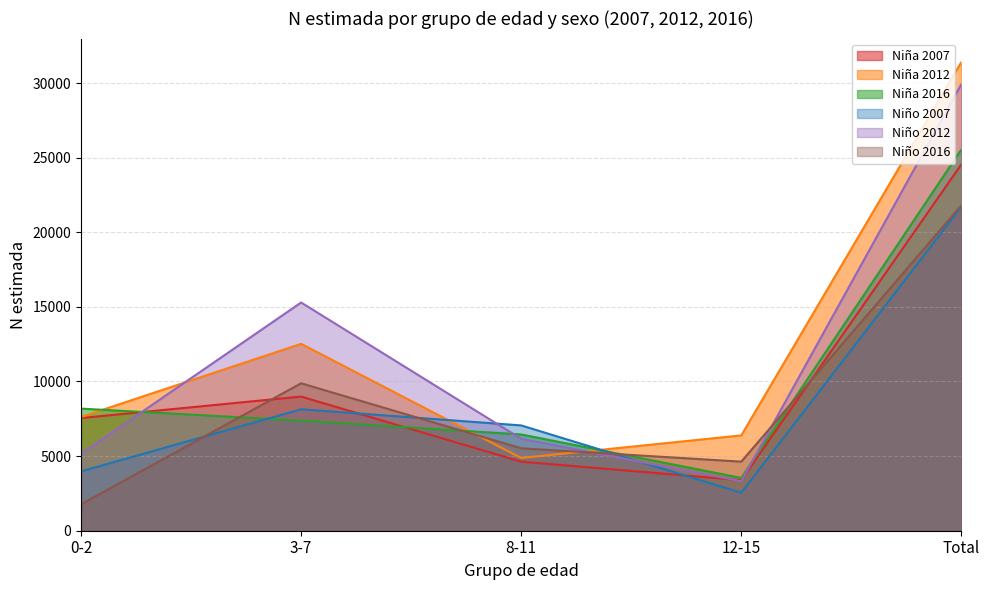

What is the average value of the Niño 2007 series?

8686